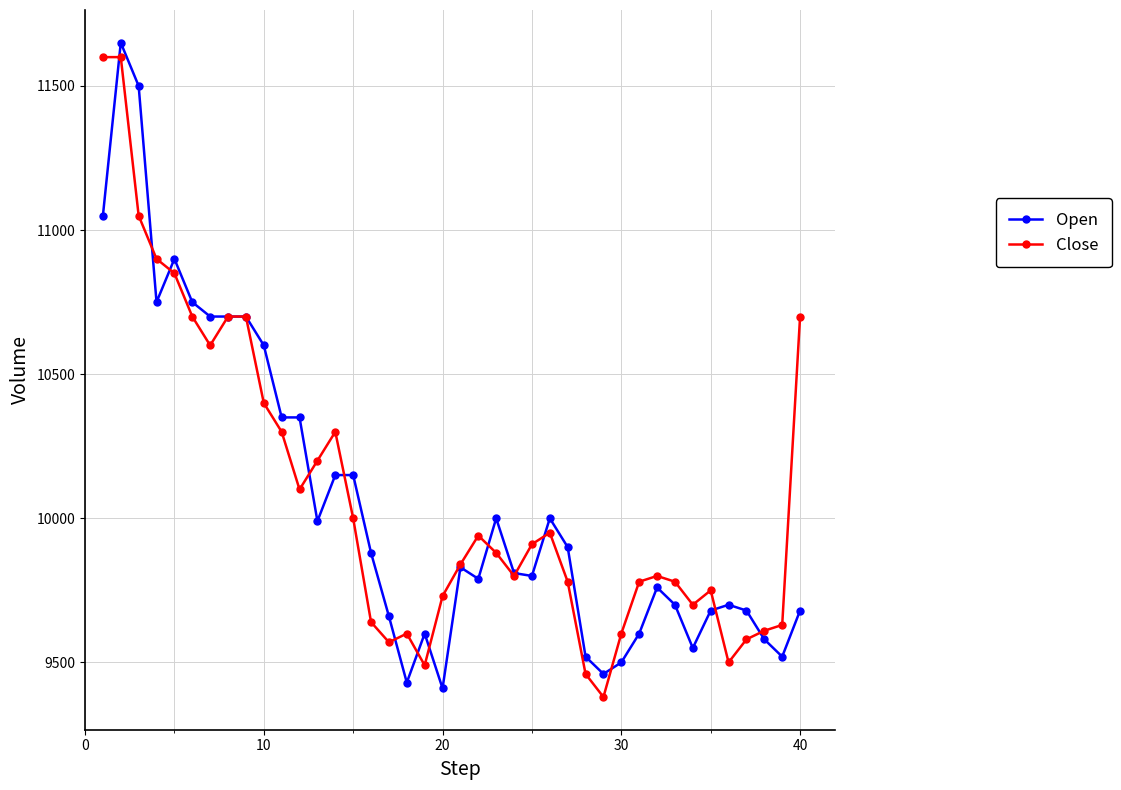

What is the value of the Open point at the 33rd from the left?

9700